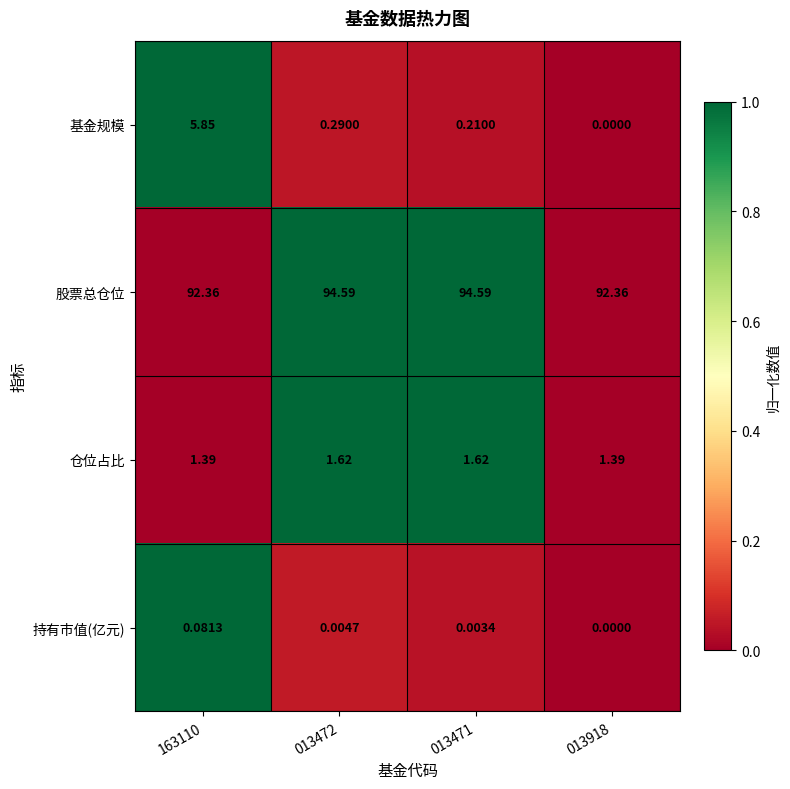

Is the value of 仓位占比 at 013472 greater than the value of 基金规模 at 013472?

Yes